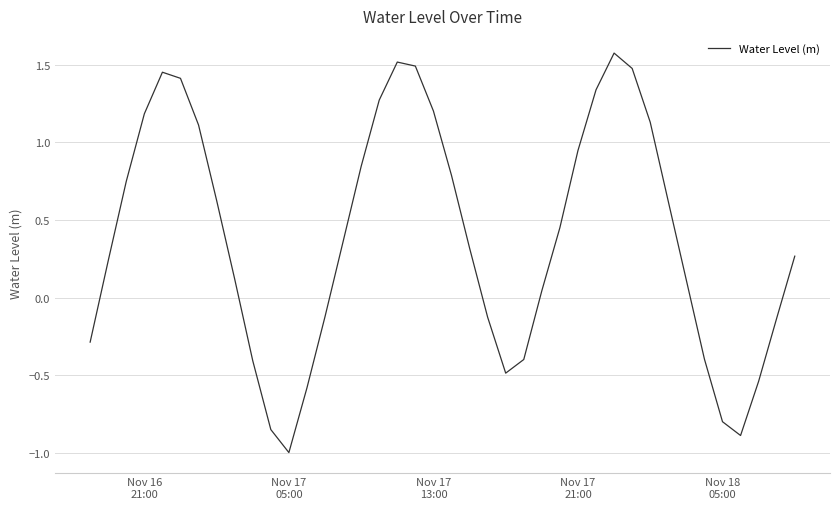

What is the maximum value shown in the chart?

1.6